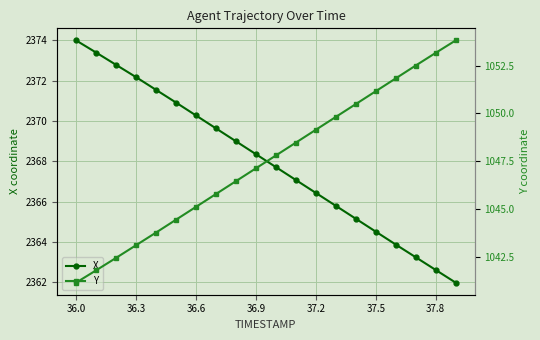

Count the number of categories in the chart.

20